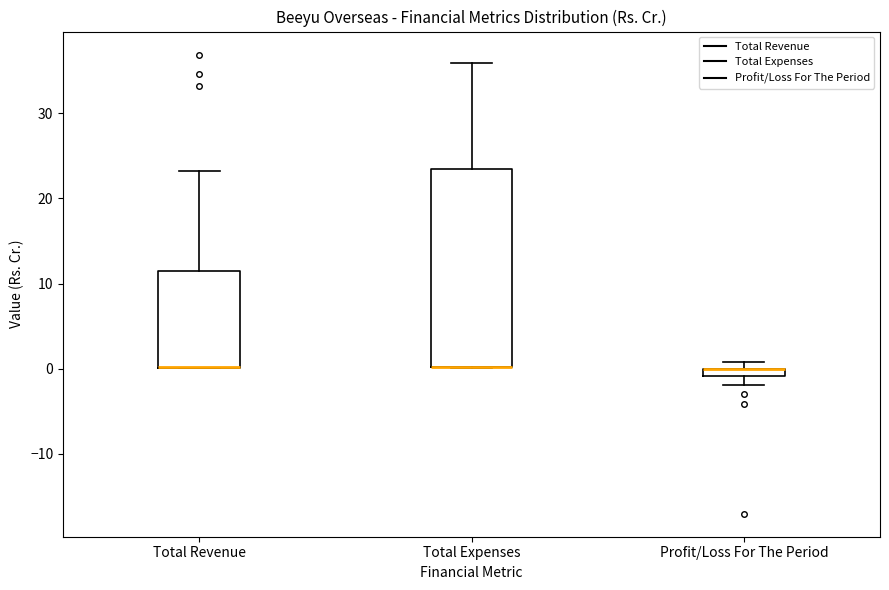

Where is the lower edge of the box for Total Revenue on the y-axis? The values are not printed on the chart, so give them approximately, as read against the axis.

0